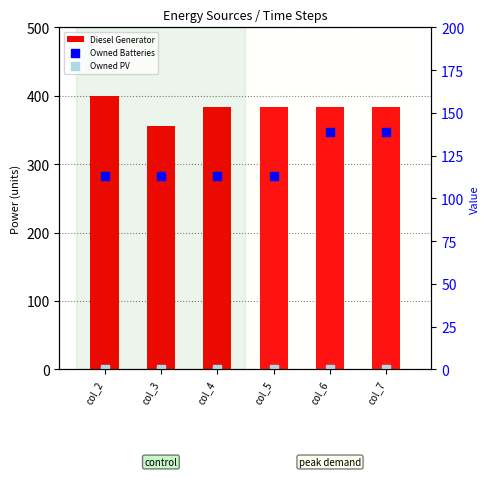

What are all the series names shown in the legend?

Diesel Generator, Owned Batteries, Owned PV